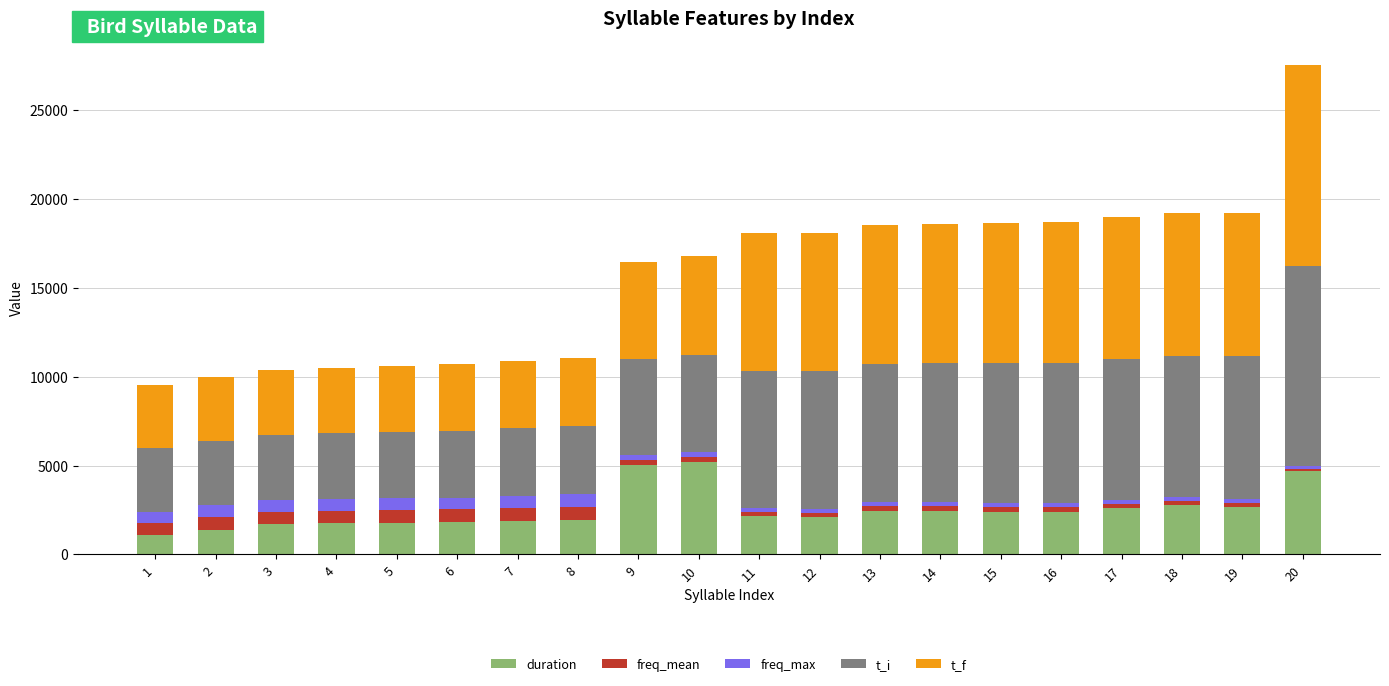

What is the average value of the duration series?

2511.0